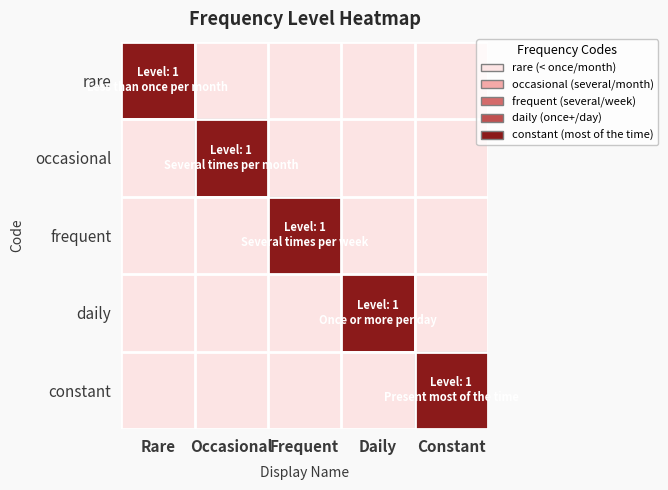

How many series are shown in this chart?

5